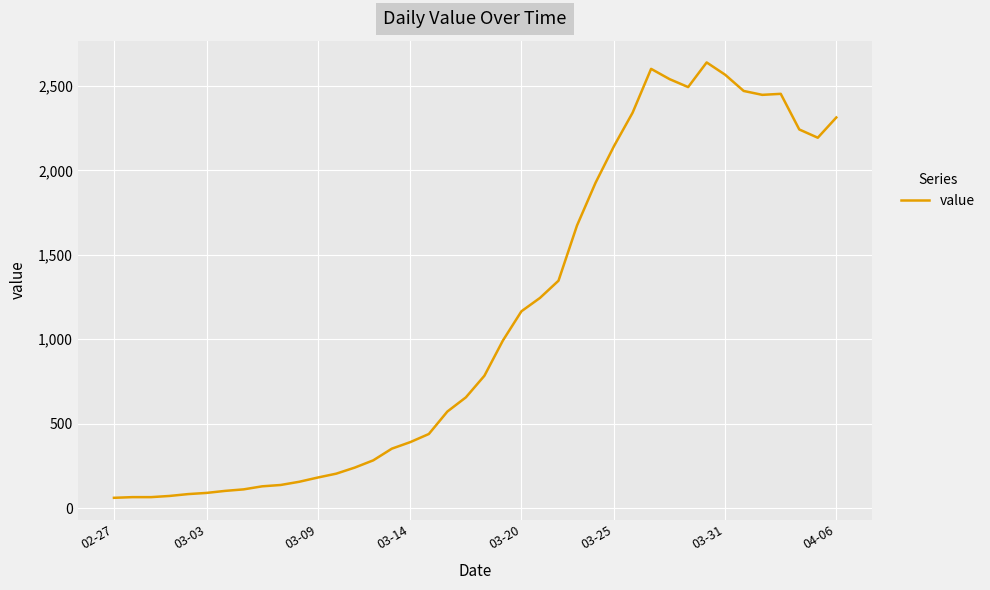

What is the minimum value shown in the chart?

61